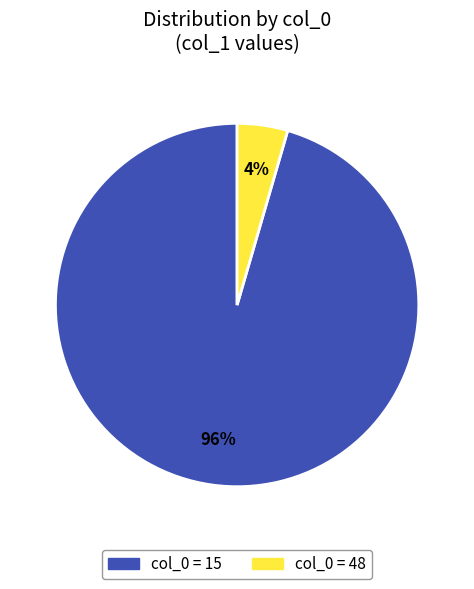

Is there a majority slice in this chart?

Yes